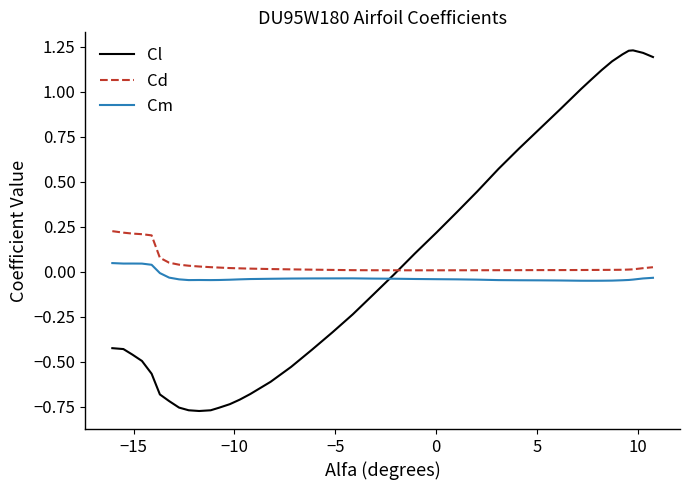

Does the chart display data point markers on the line(s)?

No